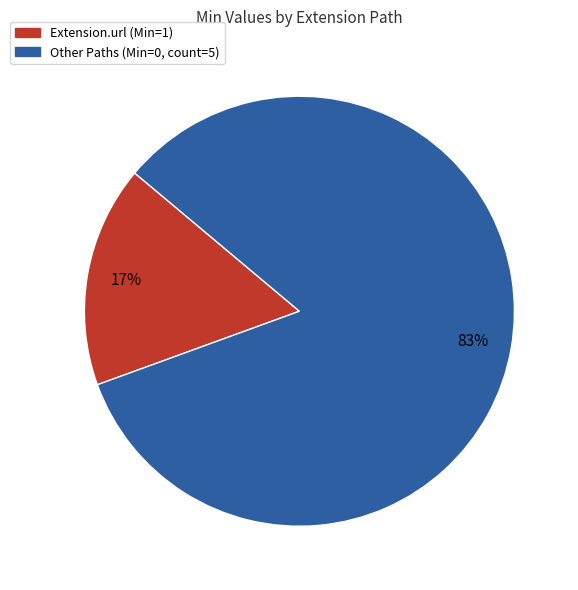

Is there any slice that represents more than half of the pie?

Yes